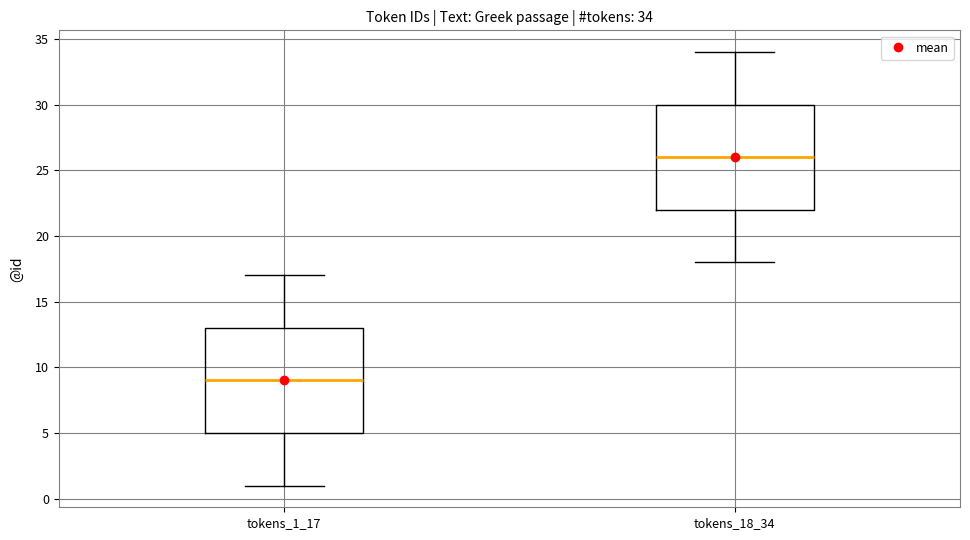

Which box's median line is the lowest?

tokens_1_17